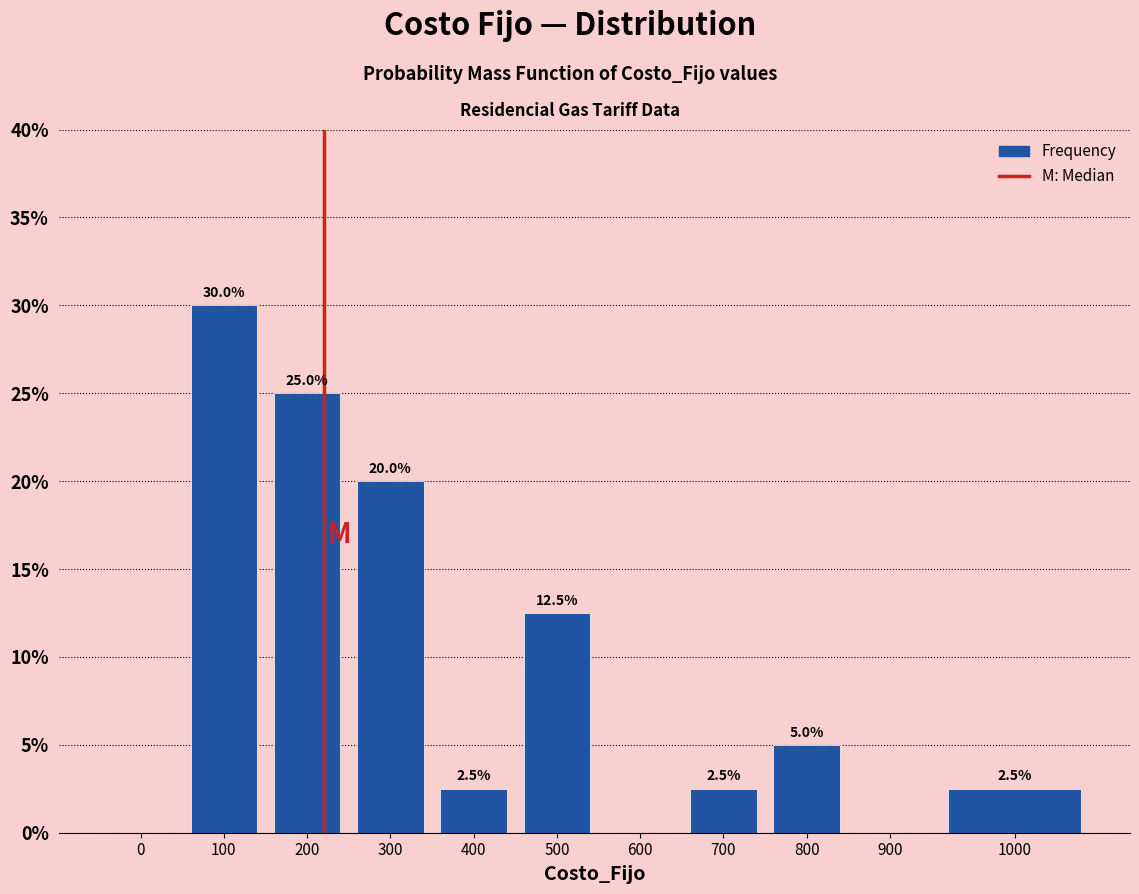

True or false: the data shows 0.0 at 900.

True